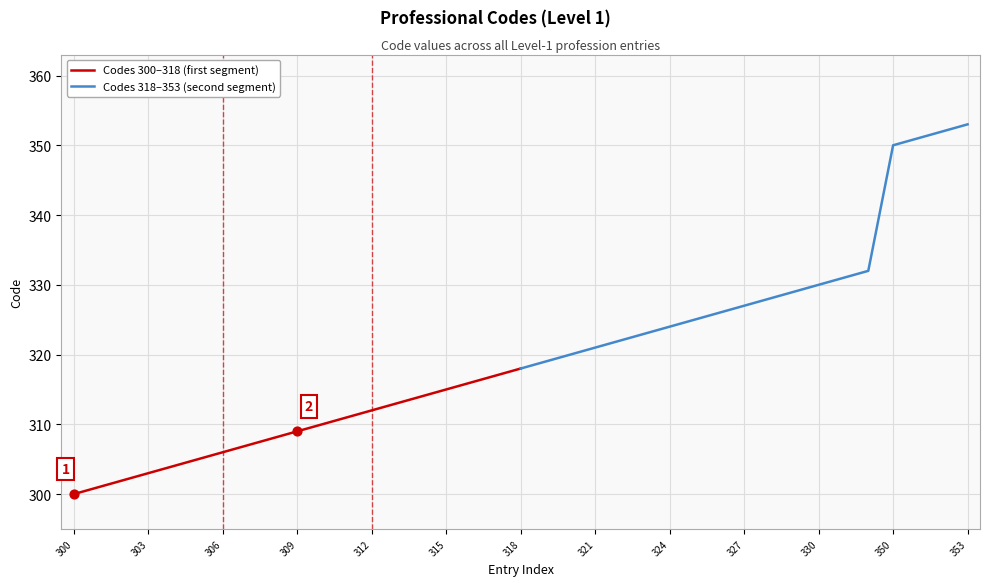

Which series contains the lowest Y value?

Codes 300–318 (first segment)